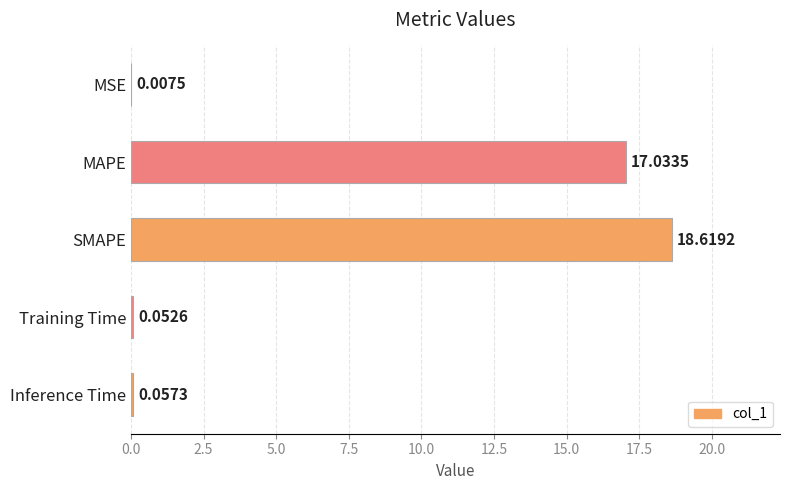

Between SMAPE and MAPE, which is larger?

SMAPE